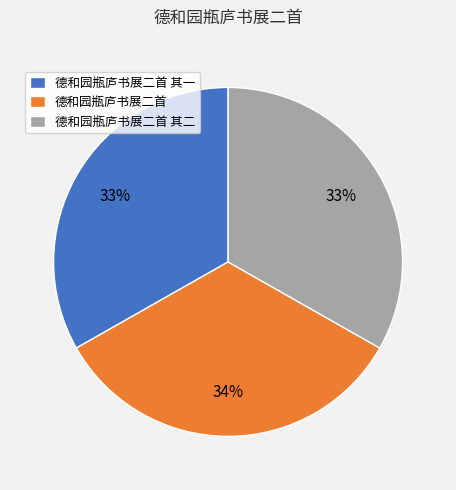

Does 德和园瓶庐书展二首 其二 represent more than half of the total?

No